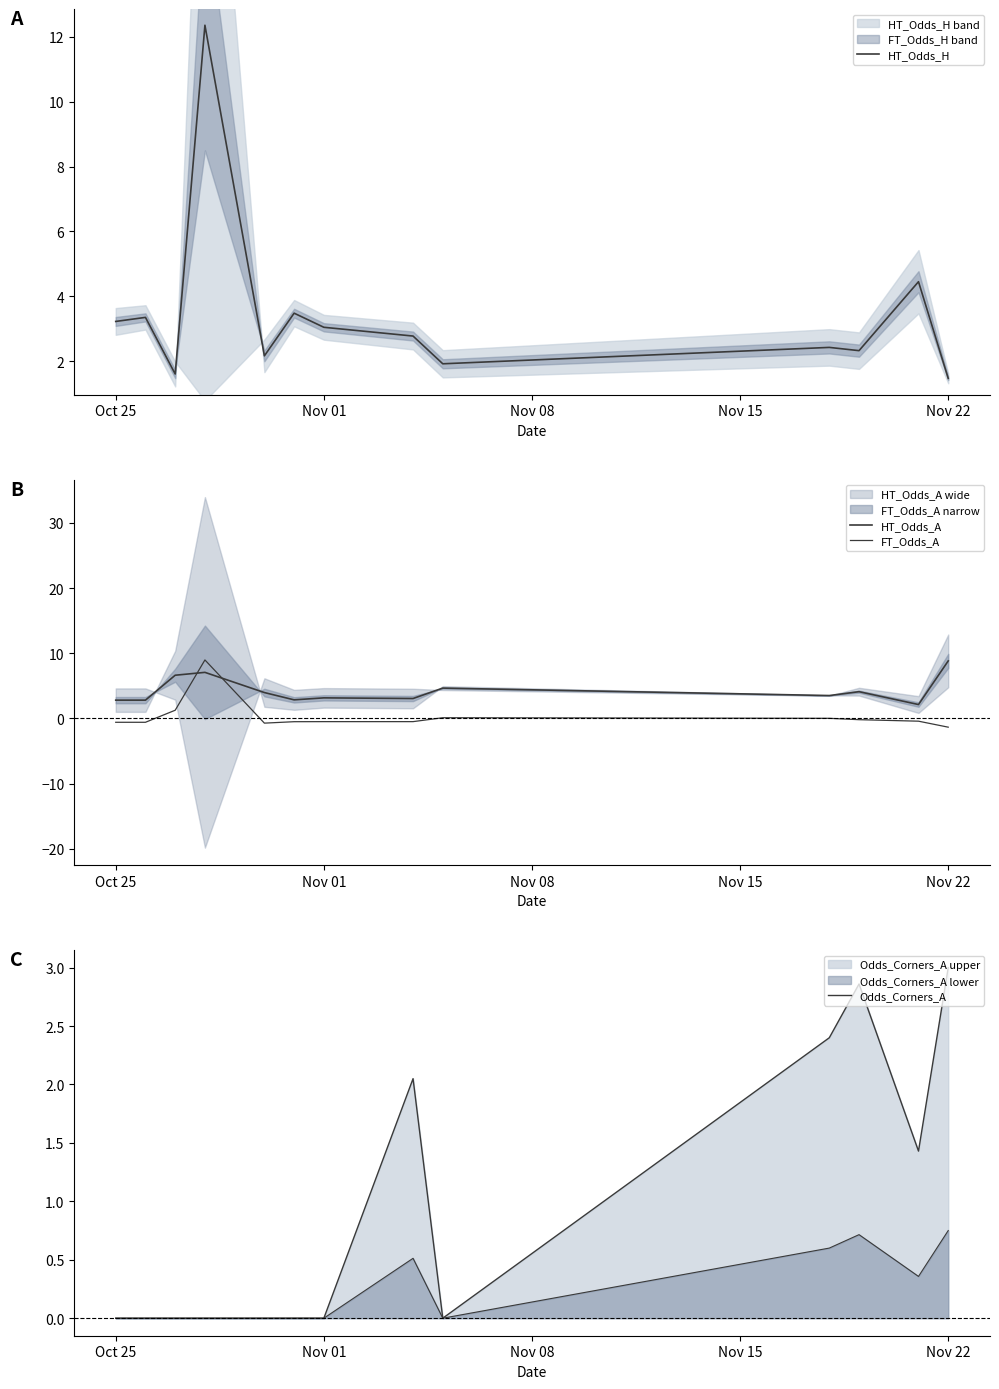

How many values in FT_Odds_A are below zero?

9